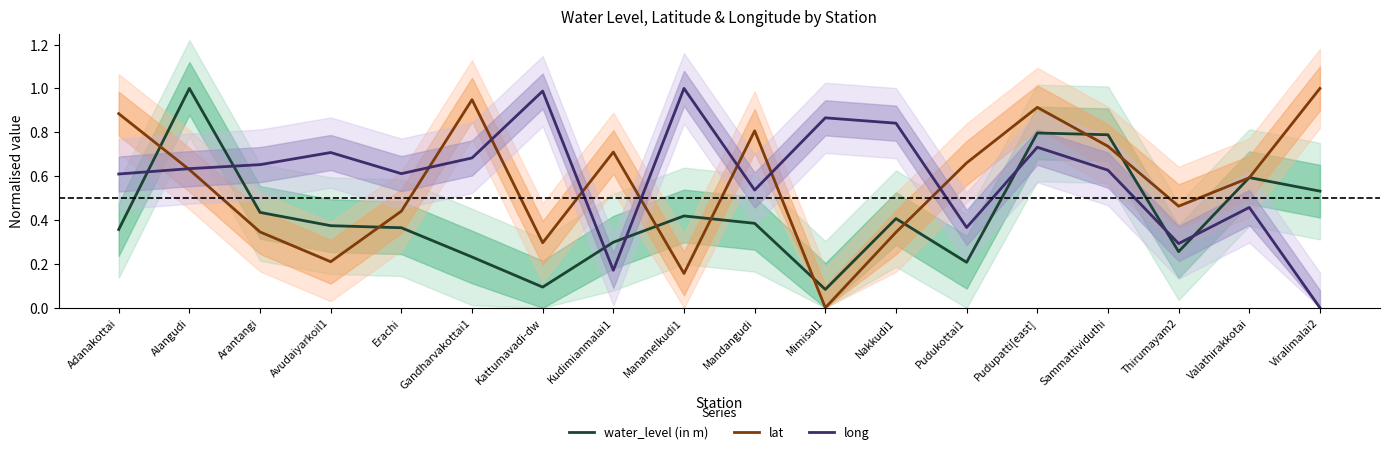

Rank the series at Viralimalai2 from highest to lowest value.

lat, water_level (in m), long